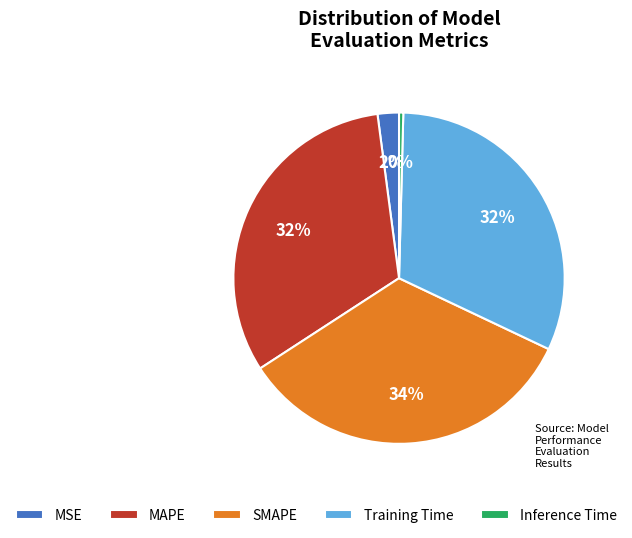

Is SMAPE the majority of the pie?

No